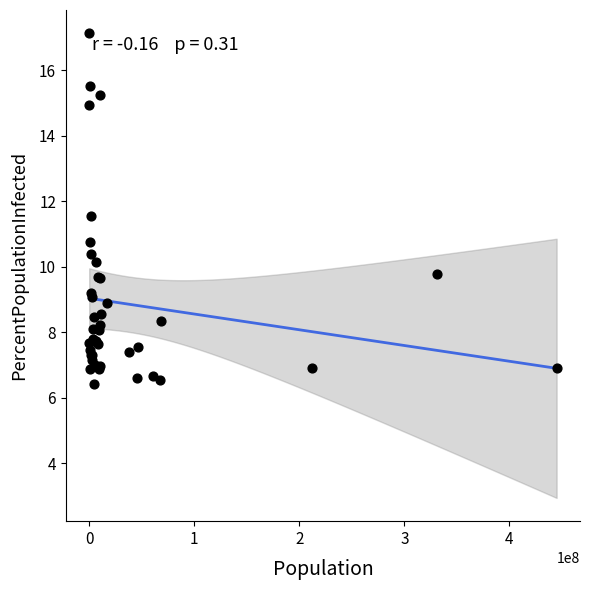

What Y value in the scatter plot is closest to 11?

10.7